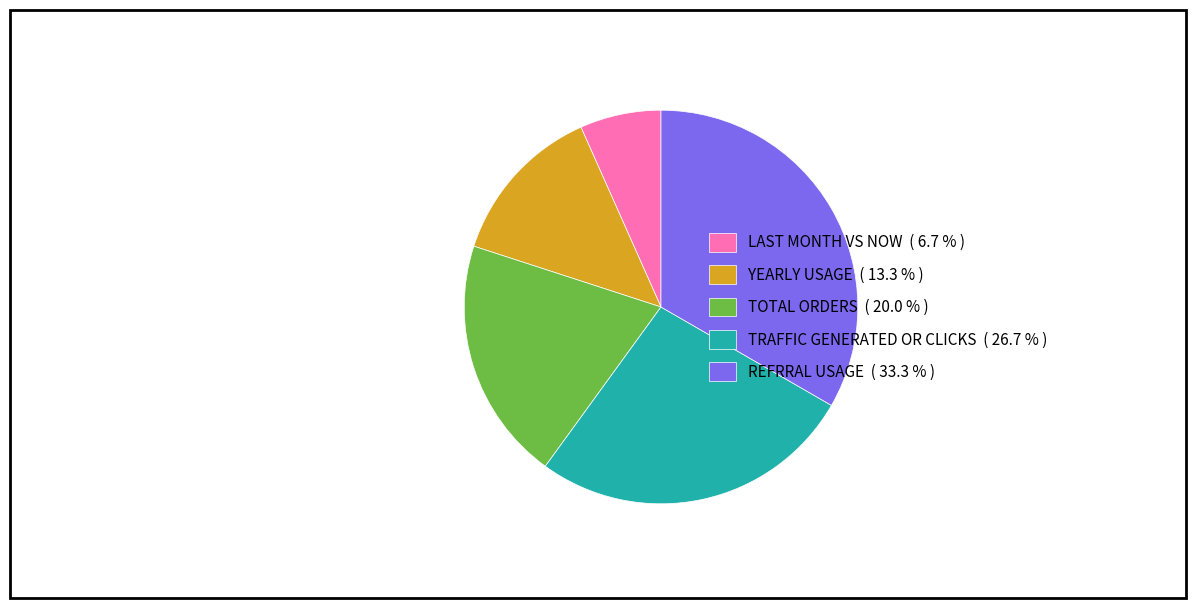

Is TRAFFIC GENERATED OR CLICKS the majority of the pie?

No